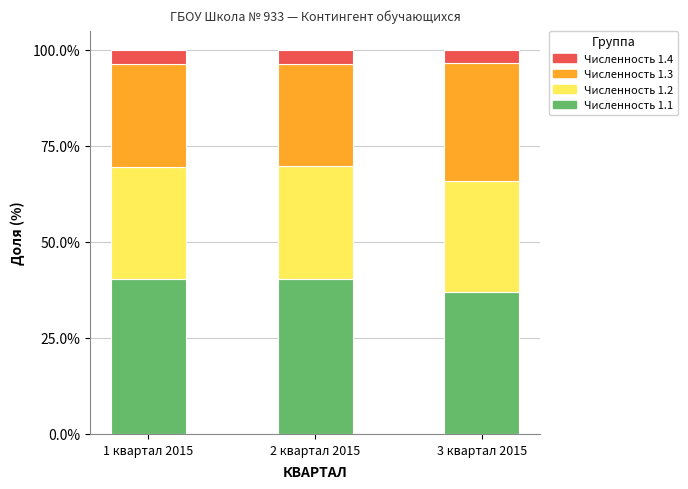

True or false: Численность 1.1 has a value of 58.0 at 3 квартал 2015.

False